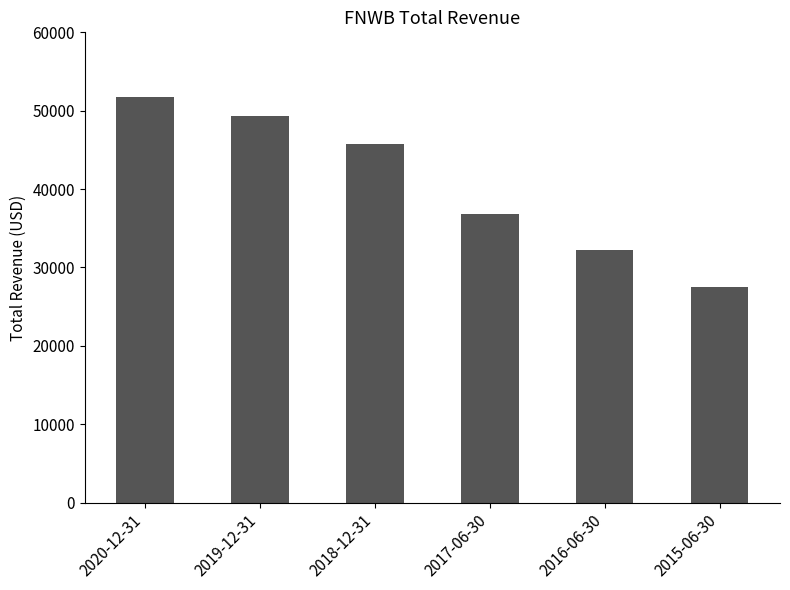

Rank the categories by value from highest to lowest.

2020-12-31, 2019-12-31, 2018-12-31, 2017-06-30, 2016-06-30, 2015-06-30